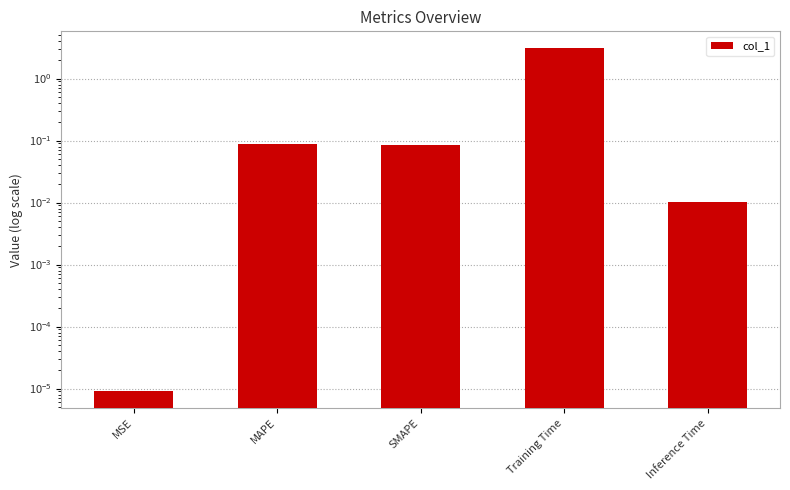

Reading left to right, list all the values displayed in this chart.

MSE=0.0	MAPE=0.1	SMAPE=0.1	Training Time=3.1	Inference Time=0.0